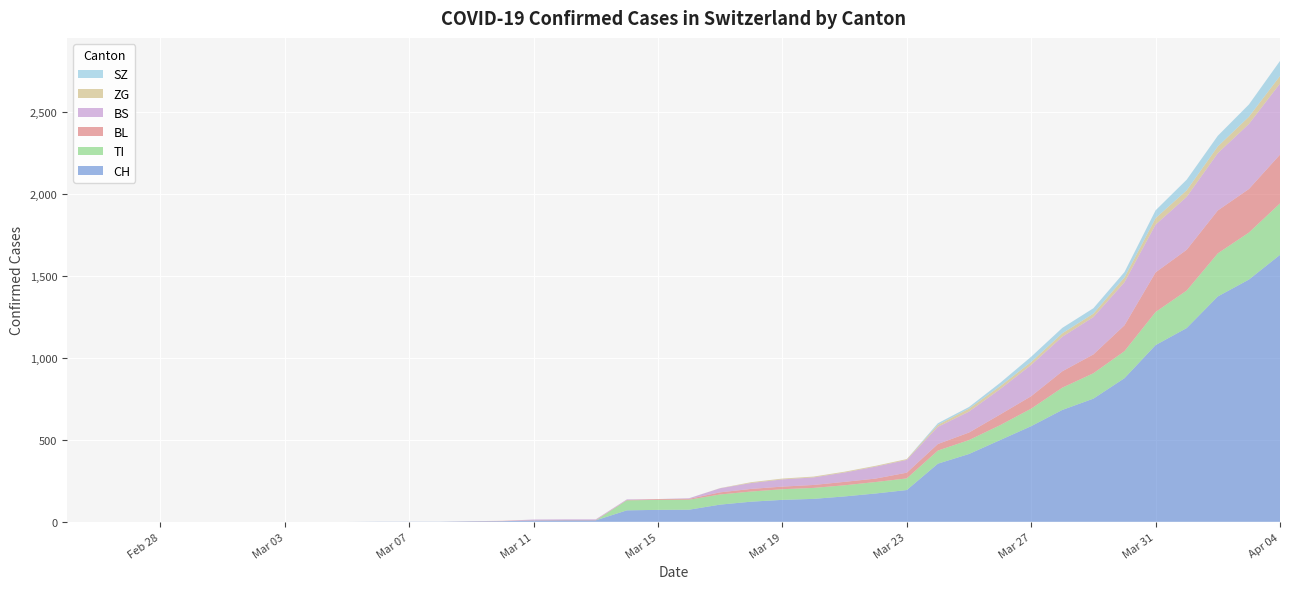

Reading right to left, what are all the values shown in this chart?

CH: 2020-04-04=1630	2020-04-03=1479	2020-04-02=1376	2020-04-01=1183	2020-03-31=1079	2020-03-30=877	2020-03-29=752	2020-03-28=683	2020-03-27=584	2020-03-26=499	2020-03-25=414	2020-03-24=355	2020-03-23=194	2020-03-22=173	2020-03-21=155	2020-03-20=140	2020-03-19=134	2020-03-18=123	2020-03-17=105	2020-03-16=74	2020-03-15=73	2020-03-14=70	2020-03-13=9	2020-03-12=9	2020-03-11=8	2020-03-10=4	2020-03-09=3	2020-03-08=1	2020-03-07=1	2020-03-06=1	2020-03-05=0	2020-03-04=0	2020-03-03=0	2020-03-02=0	2020-03-01=0	2020-02-29=0	2020-02-28=0	2020-02-27=0	2020-02-26=0	2020-02-25=0
TI: 2020-04-04=314	2020-04-03=287	2020-04-02=263	2020-04-01=229	2020-03-31=202	2020-03-30=165	2020-03-29=155	2020-03-28=136	2020-03-27=107	2020-03-26=91	2020-03-25=85	2020-03-24=80	2020-03-23=71	2020-03-22=70	2020-03-21=68	2020-03-20=67	2020-03-19=65	2020-03-18=62	2020-03-17=62	2020-03-16=61	2020-03-15=61	2020-03-14=61	2020-03-13=0	2020-03-12=0	2020-03-11=0	2020-03-10=0	2020-03-09=0	2020-03-08=0	2020-03-07=0	2020-03-06=0	2020-03-05=0	2020-03-04=0	2020-03-03=0	2020-03-02=0	2020-03-01=0	2020-02-29=0	2020-02-28=0	2020-02-27=0	2020-02-26=0	2020-02-25=0
BL: 2020-04-04=298	2020-04-03=266	2020-04-02=262	2020-04-01=249	2020-03-31=242	2020-03-30=158	2020-03-29=115	2020-03-28=100	2020-03-27=76	2020-03-26=65	2020-03-25=46	2020-03-24=40	2020-03-23=35	2020-03-22=21	2020-03-21=21	2020-03-20=18	2020-03-19=16	2020-03-18=16	2020-03-17=13	2020-03-16=5	2020-03-15=5	2020-03-14=2	2020-03-13=2	2020-03-12=2	2020-03-11=2	2020-03-10=2	2020-03-09=1	2020-03-08=0	2020-03-07=0	2020-03-06=0	2020-03-05=0	2020-03-04=0	2020-03-03=0	2020-03-02=0	2020-03-01=0	2020-02-29=0	2020-02-28=0	2020-02-27=0	2020-02-26=0	2020-02-25=0
BS: 2020-04-04=434	2020-04-03=397	2020-04-02=350	2020-04-01=323	2020-03-31=292	2020-03-30=263	2020-03-29=228	2020-03-28=211	2020-03-27=191	2020-03-26=155	2020-03-25=128	2020-03-24=105	2020-03-23=78	2020-03-22=73	2020-03-21=57	2020-03-20=46	2020-03-19=44	2020-03-18=36	2020-03-17=25	2020-03-16=4	2020-03-15=0	2020-03-14=4	2020-03-13=4	2020-03-12=4	2020-03-11=4	2020-03-10=0	2020-03-09=0	2020-03-08=0	2020-03-07=0	2020-03-06=0	2020-03-05=0	2020-03-04=0	2020-03-03=0	2020-03-02=0	2020-03-01=0	2020-02-29=0	2020-02-28=0	2020-02-27=0	2020-02-26=0	2020-02-25=0
ZG: 2020-04-04=46	2020-04-03=44	2020-04-02=41	2020-04-01=40	2020-03-31=39	2020-03-30=29	2020-03-29=21	2020-03-28=21	2020-03-27=18	2020-03-26=18	2020-03-25=18	2020-03-24=12	2020-03-23=5	2020-03-22=5	2020-03-21=5	2020-03-20=5	2020-03-19=5	2020-03-18=5	2020-03-17=1	2020-03-16=0	2020-03-15=0	2020-03-14=0	2020-03-13=0	2020-03-12=0	2020-03-11=0	2020-03-10=0	2020-03-09=0	2020-03-08=0	2020-03-07=0	2020-03-06=0	2020-03-05=0	2020-03-04=0	2020-03-03=0	2020-03-02=0	2020-03-01=0	2020-02-29=0	2020-02-28=0	2020-02-27=0	2020-02-26=0	2020-02-25=0
SZ: 2020-04-04=92	2020-04-03=75	2020-04-02=65	2020-04-01=65	2020-03-31=48	2020-03-30=33	2020-03-29=33	2020-03-28=33	2020-03-27=32	2020-03-26=20	2020-03-25=10	2020-03-24=10	2020-03-23=0	2020-03-22=0	2020-03-21=0	2020-03-20=0	2020-03-19=0	2020-03-18=0	2020-03-17=0	2020-03-16=0	2020-03-15=0	2020-03-14=0	2020-03-13=0	2020-03-12=0	2020-03-11=0	2020-03-10=0	2020-03-09=0	2020-03-08=0	2020-03-07=0	2020-03-06=0	2020-03-05=0	2020-03-04=0	2020-03-03=0	2020-03-02=0	2020-03-01=0	2020-02-29=0	2020-02-28=0	2020-02-27=0	2020-02-26=0	2020-02-25=0